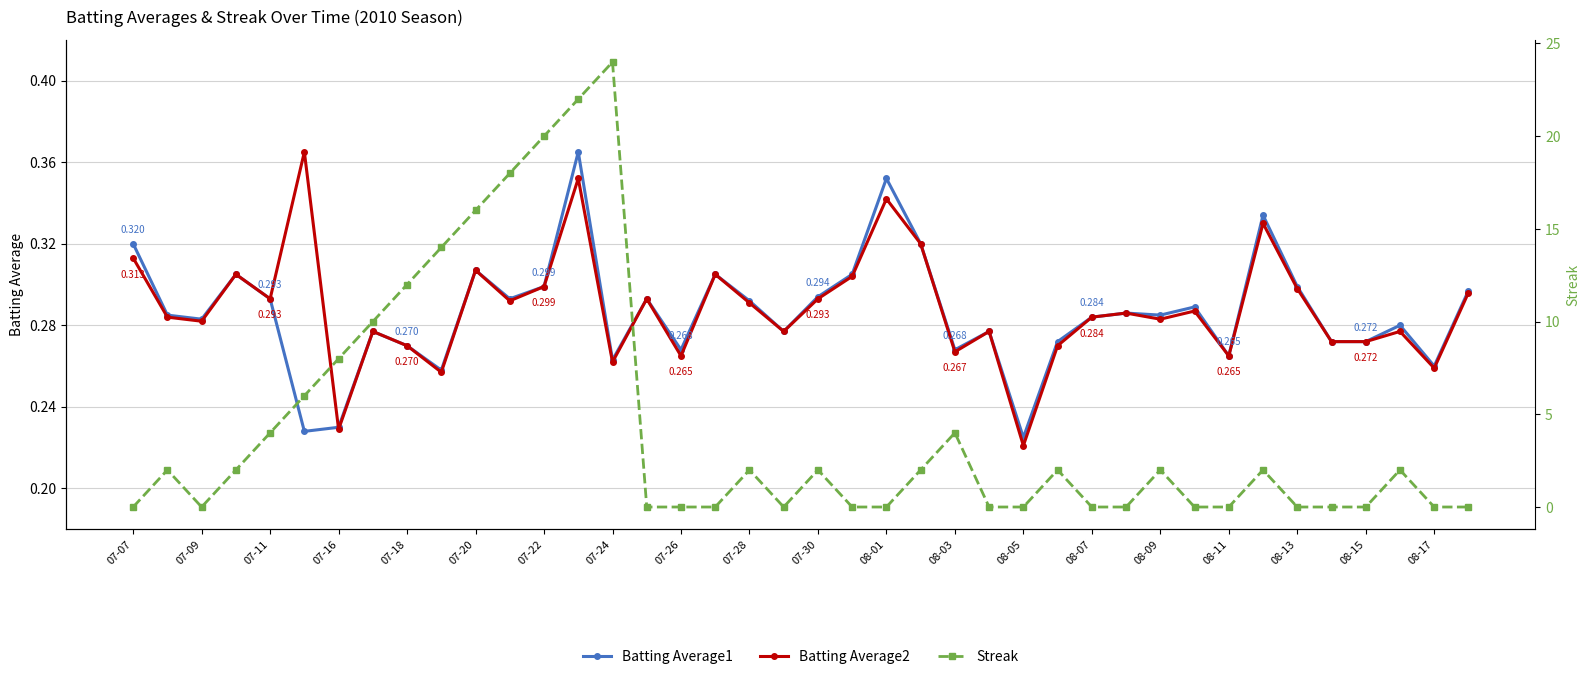

How many data points in Streak are above 2?

12